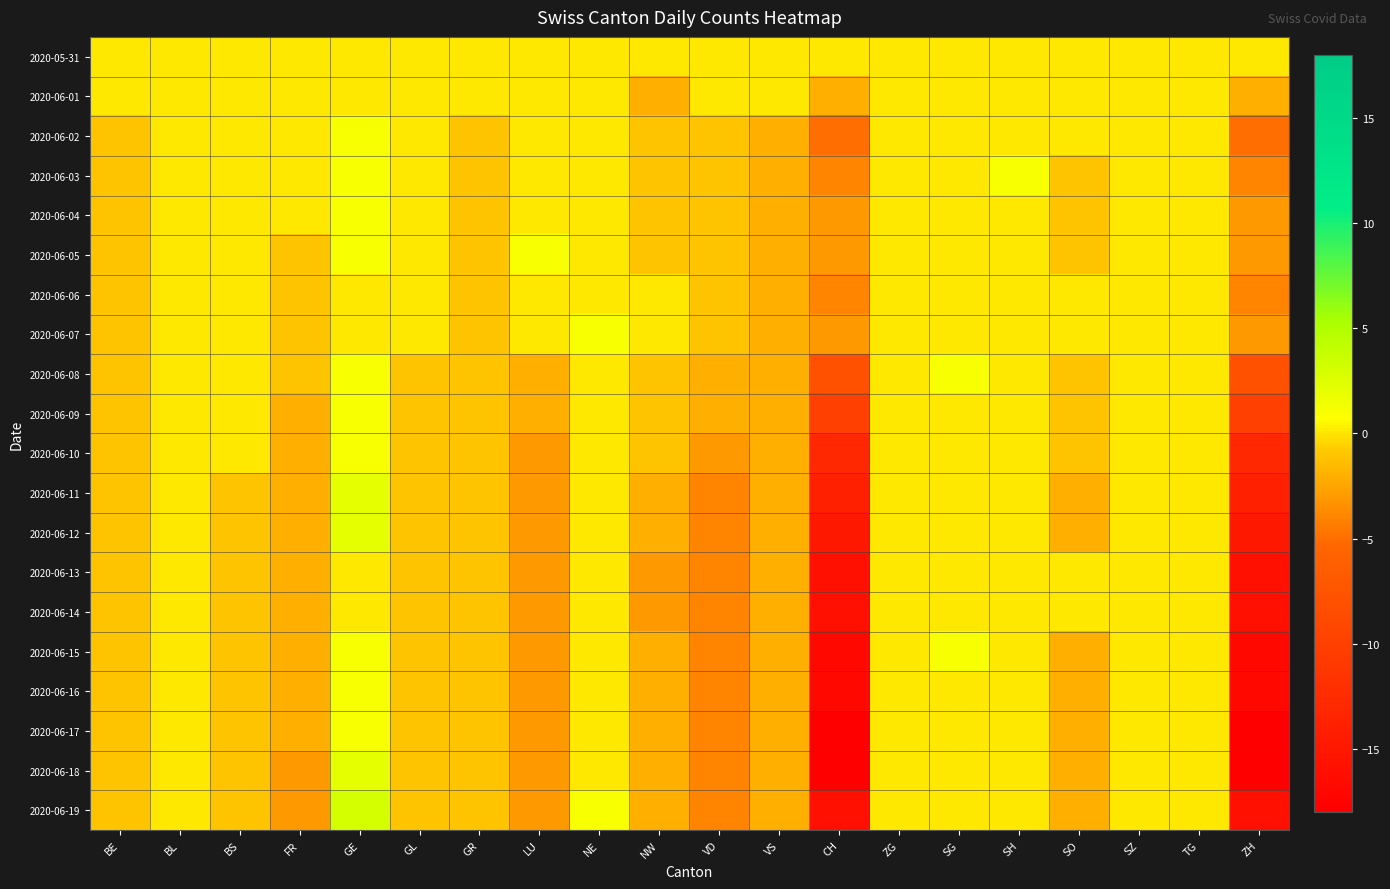

Reading left to right, list all the values displayed in this chart.

2020-05-31: BE=0	BL=0	BS=0	FR=0	GE=0	GL=0	GR=0	LU=0	NE=0	NW=0	VD=0	VS=0	CH=0	ZG=0	SG=0	SH=0	SO=0	SZ=0	TG=0	ZH=0
2020-06-01: BE=0	BL=0	BS=0	FR=0	GE=0	GL=0	GR=0	LU=0	NE=0	NW=-2	VD=0	VS=0	CH=-2	ZG=0	SG=0	SH=0	SO=0	SZ=0	TG=0	ZH=-2
2020-06-02: BE=-1	BL=0	BS=0	FR=0	GE=1	GL=0	GR=-1	LU=0	NE=0	NW=-1	VD=-1	VS=-2	CH=-5	ZG=0	SG=0	SH=0	SO=0	SZ=0	TG=0	ZH=-5
2020-06-03: BE=-1	BL=0	BS=0	FR=0	GE=1	GL=0	GR=-1	LU=0	NE=0	NW=-1	VD=-1	VS=-2	CH=-4	ZG=0	SG=0	SH=1	SO=-1	SZ=0	TG=0	ZH=-4
2020-06-04: BE=-1	BL=0	BS=0	FR=0	GE=1	GL=0	GR=-1	LU=0	NE=0	NW=-1	VD=-1	VS=-2	CH=-3	ZG=0	SG=0	SH=0	SO=-1	SZ=0	TG=0	ZH=-3
2020-06-05: BE=-1	BL=0	BS=0	FR=-1	GE=1	GL=0	GR=-1	LU=1	NE=0	NW=-1	VD=-1	VS=-2	CH=-3	ZG=0	SG=0	SH=0	SO=-1	SZ=0	TG=0	ZH=-3
2020-06-06: BE=-1	BL=0	BS=0	FR=-1	GE=0	GL=0	GR=-1	LU=0	NE=0	NW=0	VD=-1	VS=-2	CH=-4	ZG=0	SG=0	SH=0	SO=0	SZ=0	TG=0	ZH=-4
2020-06-07: BE=-1	BL=0	BS=0	FR=-1	GE=0	GL=0	GR=-1	LU=0	NE=1	NW=0	VD=-1	VS=-2	CH=-3	ZG=0	SG=0	SH=0	SO=0	SZ=0	TG=0	ZH=-3
2020-06-08: BE=-1	BL=0	BS=0	FR=-1	GE=1	GL=-1	GR=-1	LU=-2	NE=0	NW=-1	VD=-2	VS=-2	CH=-8	ZG=0	SG=1	SH=0	SO=-1	SZ=0	TG=0	ZH=-8
2020-06-09: BE=-1	BL=0	BS=0	FR=-2	GE=1	GL=-1	GR=-1	LU=-2	NE=0	NW=-1	VD=-2	VS=-2	CH=-10	ZG=0	SG=0	SH=0	SO=-1	SZ=0	TG=0	ZH=-10
2020-06-10: BE=-1	BL=0	BS=0	FR=-2	GE=1	GL=-1	GR=-1	LU=-3	NE=0	NW=-1	VD=-3	VS=-2	CH=-13	ZG=0	SG=0	SH=0	SO=-1	SZ=0	TG=0	ZH=-13
2020-06-11: BE=-1	BL=0	BS=-1	FR=-2	GE=2	GL=-1	GR=-1	LU=-3	NE=0	NW=-2	VD=-4	VS=-2	CH=-14	ZG=0	SG=0	SH=0	SO=-2	SZ=0	TG=0	ZH=-14
2020-06-12: BE=-1	BL=0	BS=-1	FR=-2	GE=2	GL=-1	GR=-1	LU=-3	NE=0	NW=-2	VD=-4	VS=-2	CH=-15	ZG=0	SG=0	SH=0	SO=-2	SZ=0	TG=0	ZH=-15
2020-06-13: BE=-1	BL=0	BS=-1	FR=-2	GE=0	GL=-1	GR=-1	LU=-3	NE=0	NW=-3	VD=-4	VS=-2	CH=-16	ZG=0	SG=0	SH=0	SO=0	SZ=0	TG=0	ZH=-16
2020-06-14: BE=-1	BL=0	BS=-1	FR=-2	GE=0	GL=-1	GR=-1	LU=-3	NE=0	NW=-3	VD=-4	VS=-2	CH=-16	ZG=0	SG=0	SH=0	SO=0	SZ=0	TG=0	ZH=-16
2020-06-15: BE=-1	BL=0	BS=-1	FR=-2	GE=1	GL=-1	GR=-1	LU=-3	NE=0	NW=-2	VD=-4	VS=-2	CH=-17	ZG=0	SG=1	SH=0	SO=-2	SZ=0	TG=0	ZH=-17
2020-06-16: BE=-1	BL=0	BS=-1	FR=-2	GE=1	GL=-1	GR=-1	LU=-3	NE=0	NW=-2	VD=-4	VS=-2	CH=-17	ZG=0	SG=0	SH=0	SO=-2	SZ=0	TG=0	ZH=-17
2020-06-17: BE=-1	BL=0	BS=-1	FR=-2	GE=1	GL=-1	GR=-1	LU=-3	NE=0	NW=-2	VD=-4	VS=-2	CH=-18	ZG=0	SG=0	SH=0	SO=-2	SZ=0	TG=0	ZH=-18
2020-06-18: BE=-1	BL=0	BS=-1	FR=-3	GE=2	GL=-1	GR=-1	LU=-3	NE=0	NW=-2	VD=-4	VS=-2	CH=-18	ZG=0	SG=0	SH=0	SO=-2	SZ=0	TG=0	ZH=-18
2020-06-19: BE=-1	BL=0	BS=-1	FR=-3	GE=3	GL=-1	GR=-1	LU=-3	NE=1	NW=-2	VD=-4	VS=-2	CH=-16	ZG=0	SG=0	SH=0	SO=-2	SZ=0	TG=0	ZH=-16